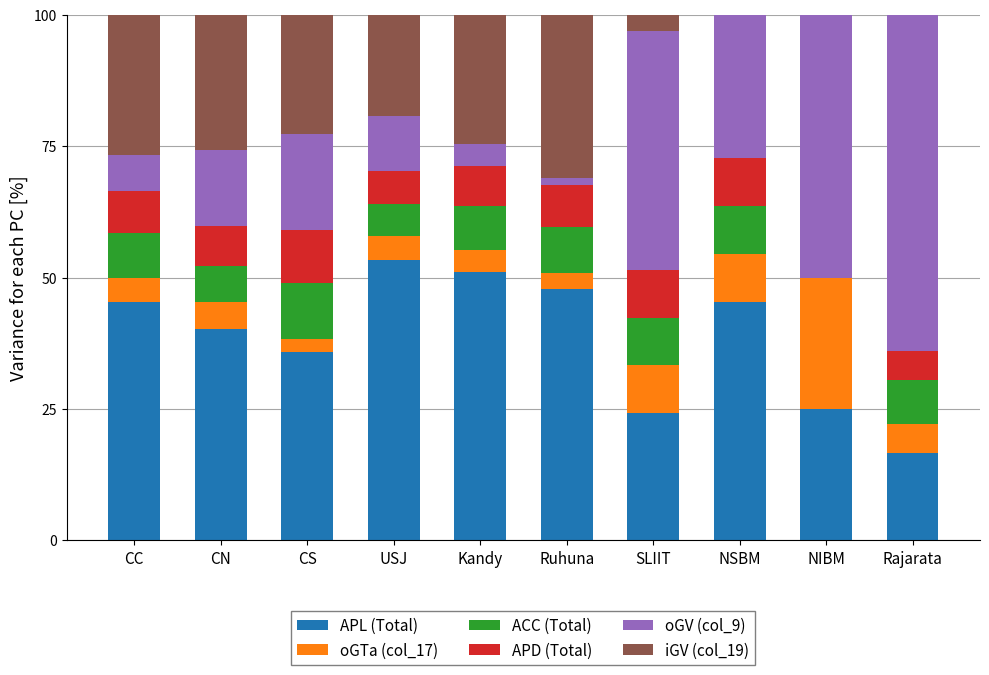

The value of APL (Total) at USJ is 53.3. True or false?

True